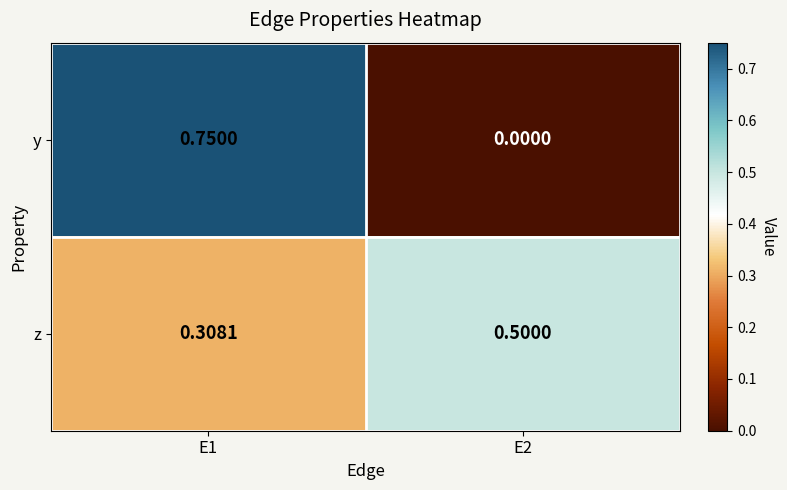

Rank the series by their maximum value, from lowest to highest.

z, y